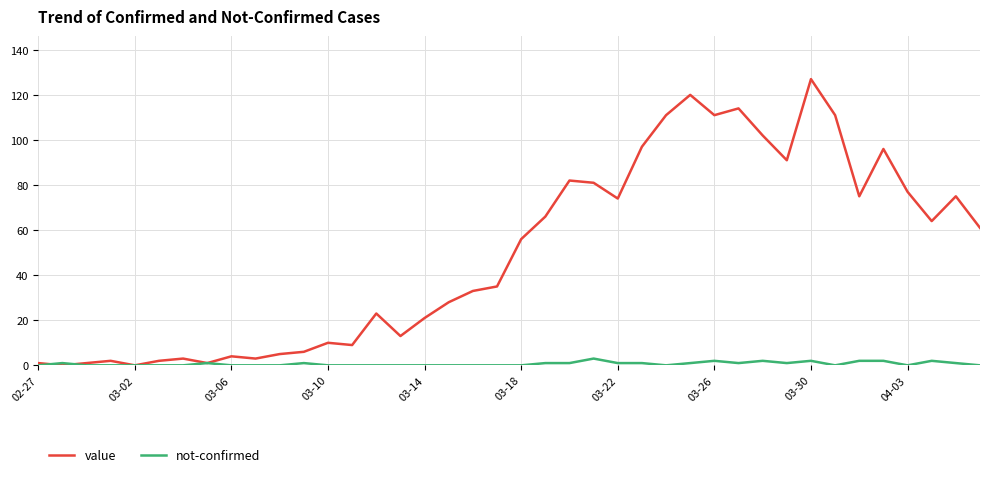

Rank the series by their average value, from highest to lowest.

value, not-confirmed